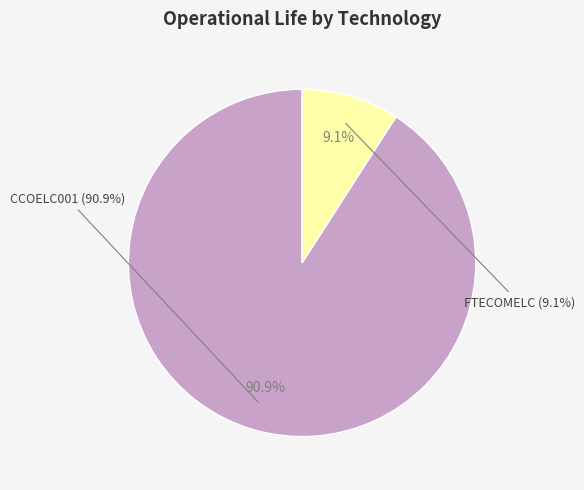

What is the smallest slice in the pie chart?

FTECOMELC